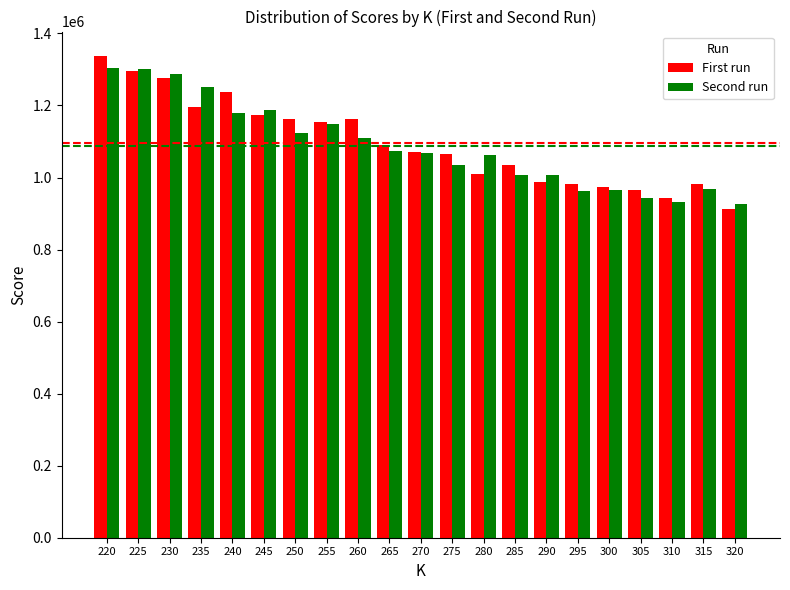

How many groups of bars are there?

21